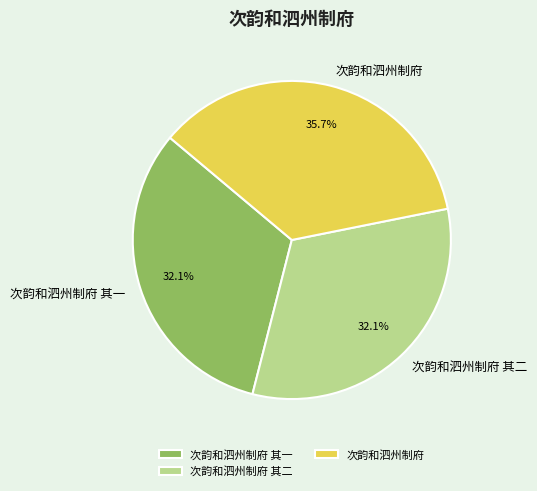

How many slices are in this pie chart?

3